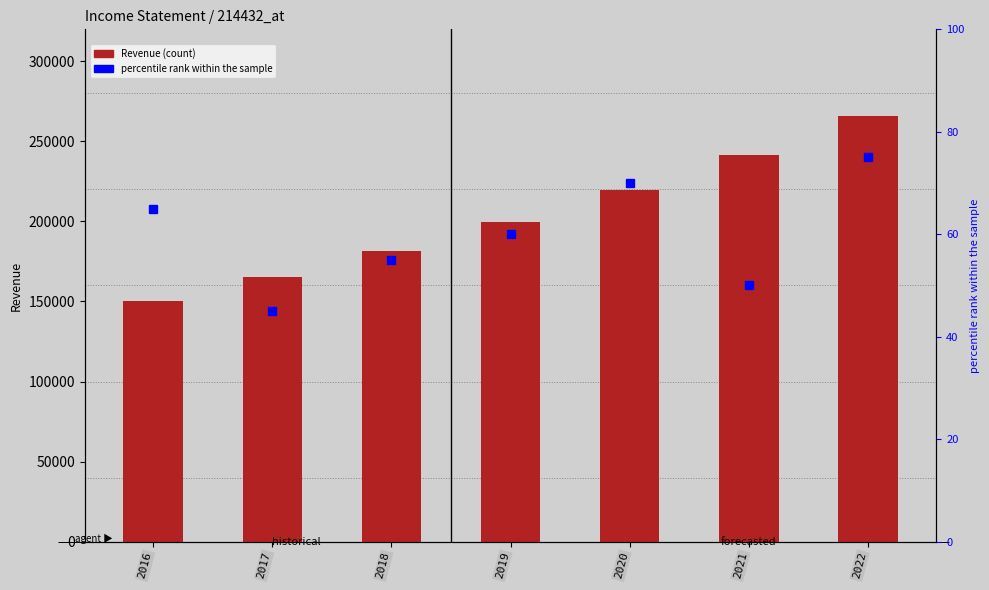

At which label does Revenue reach its minimum?

2016